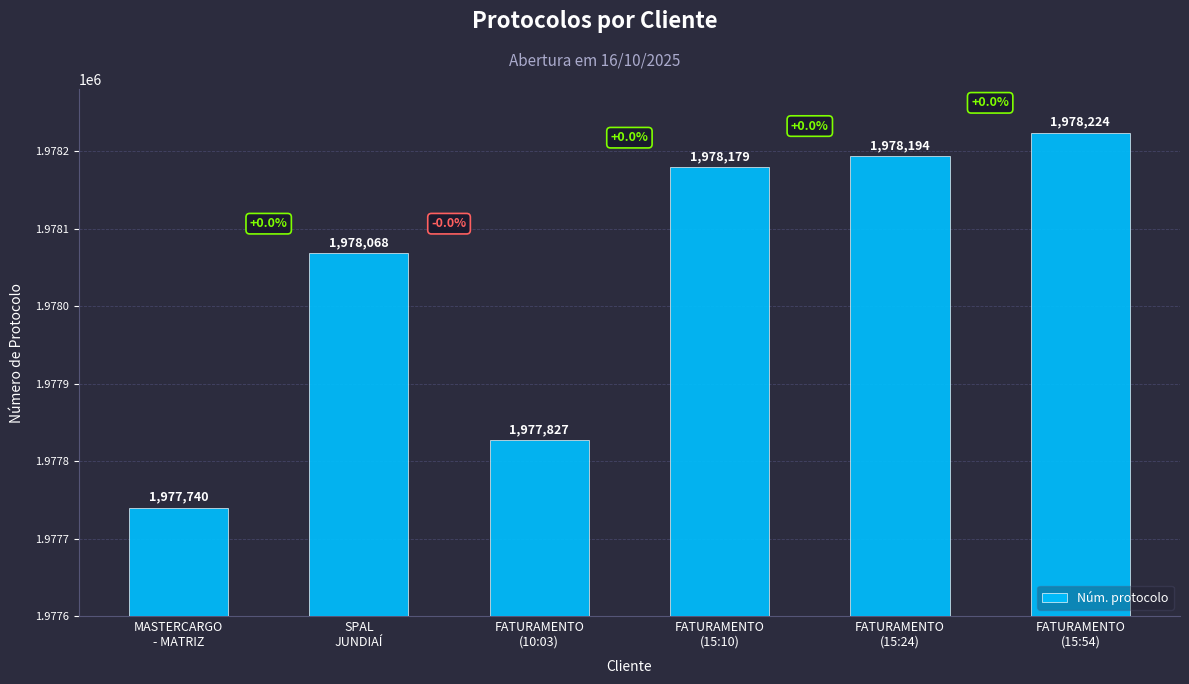

Reading left to right, list all the values displayed in this chart.

MASTERCARGO
- MATRIZ=1977740	SPAL
JUNDIAÍ=1978068	FATURAMENTO
(10:03)=1977827	FATURAMENTO
(15:10)=1978179	FATURAMENTO
(15:24)=1978194	FATURAMENTO
(15:54)=1978224